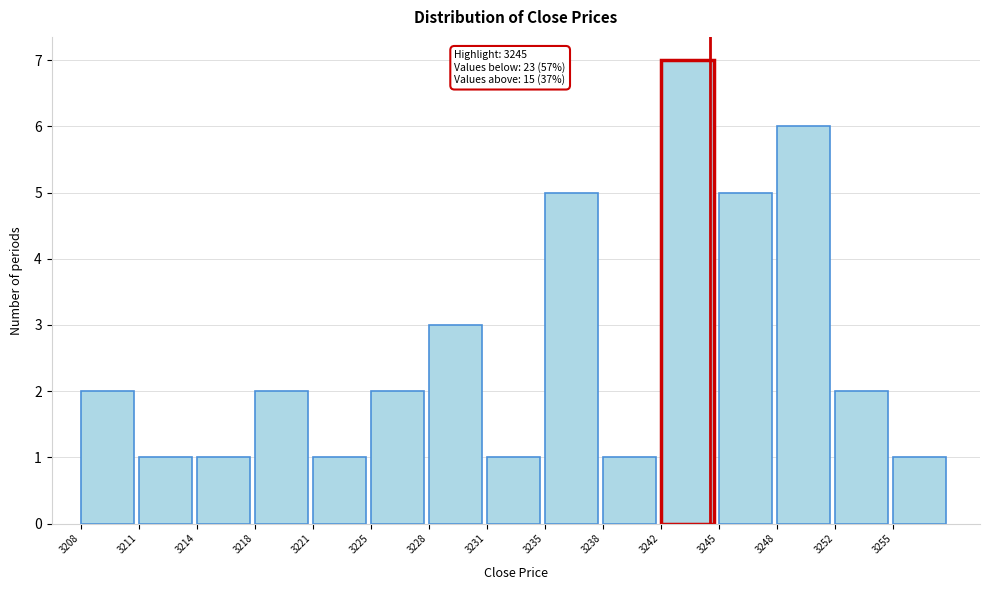

Reading left to right, extract all data points from this chart.

3208=2	3211=1	3214=1	3218=2	3221=1	3225=2	3228=3	3231=1	3235=5	3238=1	3242=7	3245=5	3248=6	3252=2	3255=1